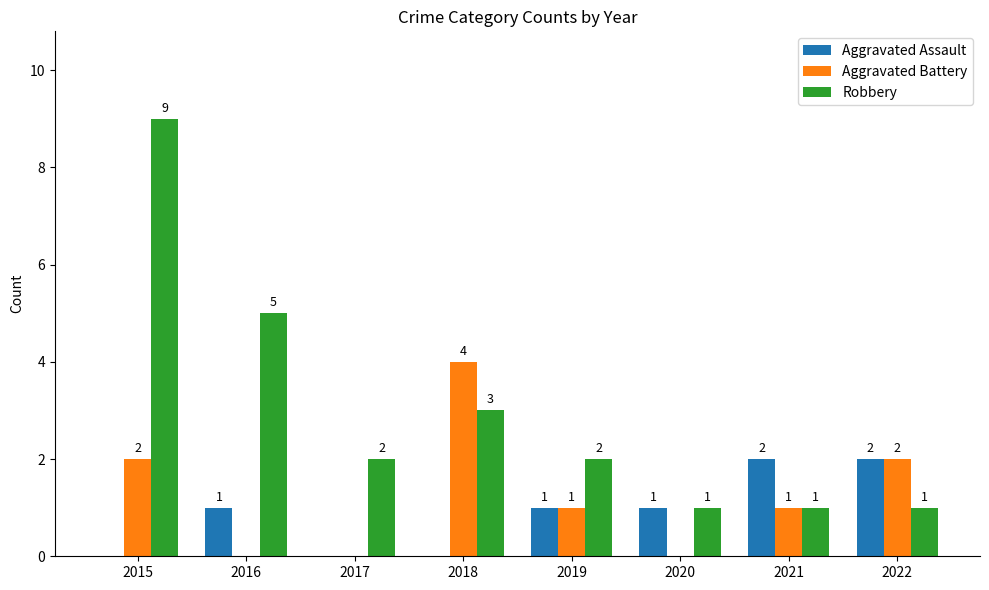

The value of Aggravated Assault at 2016 is 2. True or false?

False